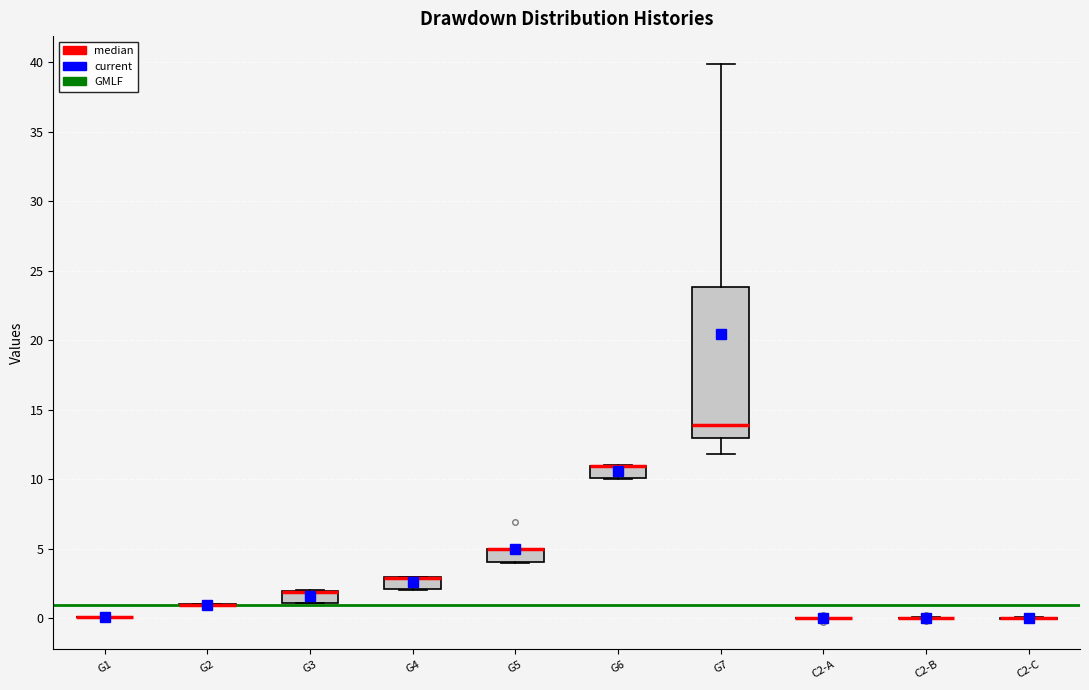

Reading left to right, transcribe this box plot: for each box, give where its median line is, the range the box spans, and where its two whiskers end, as read against the y-axis. The values are not printed on the chart, so give them approximately, as read against the axis.

G1: box collapsed to a line at 0, whiskers 0 to 0
G2: box collapsed to a line at 1, whiskers 1 to 1
G3: median 2 (drawn on the box's upper edge), box 1 to 2, whiskers 1 to 2
G4: median 3 (drawn on the box's upper edge), box 2 to 3, whiskers 2 to 3
G5: median 5 (drawn on the box's upper edge), box 4 to 5, whiskers 4 to 5
G6: median 11 (drawn on the box's upper edge), box 10 to 11, whiskers 10 to 11
G7: median 14, box 13 to 24, whiskers 12 to 40
C2-A: box collapsed to a line at 0, whiskers 0 to 0
C2-B: box collapsed to a line at 0, whiskers 0 to 0
C2-C: box collapsed to a line at 0, whiskers 0 to 0